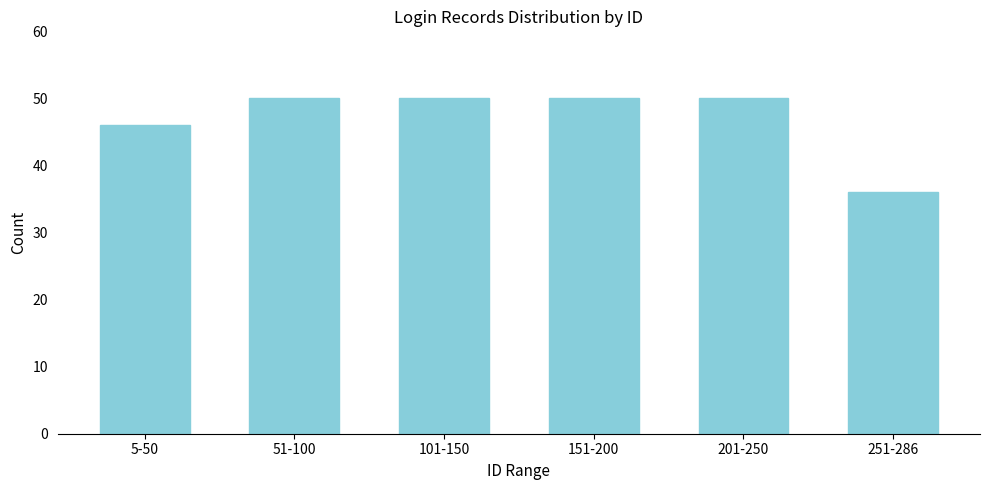

Reading right to left, extract all data points from this chart.

251-286=36	201-250=50	151-200=50	101-150=50	51-100=50	5-50=46